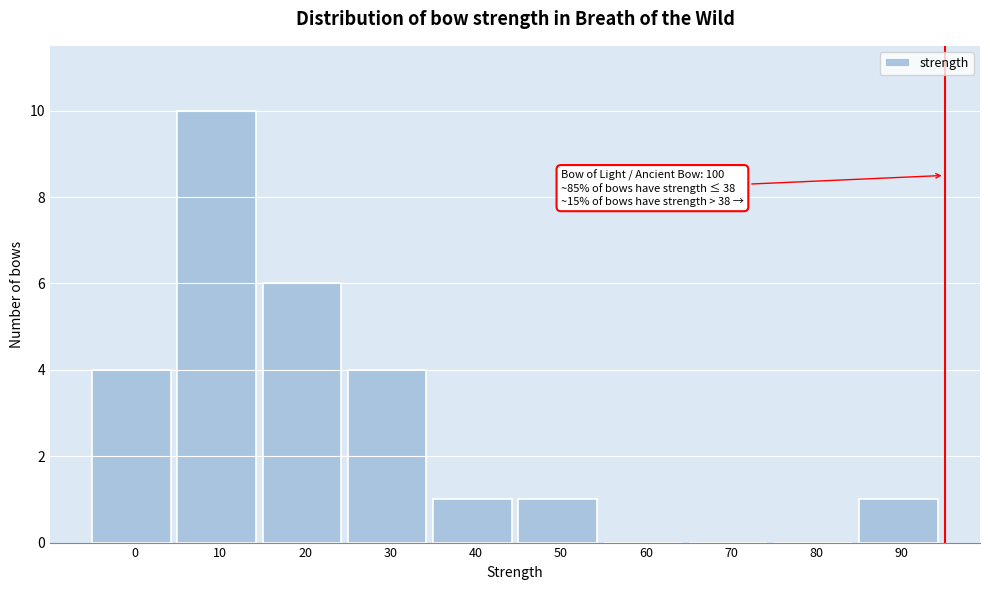

Reading left to right, transcribe all the data shown in this chart.

0=4	10=10	20=6	30=4	40=1	50=1	60=0	70=0	80=0	90=1